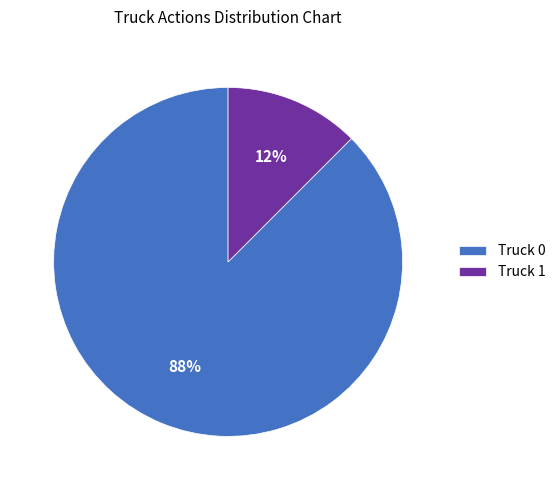

To the nearest percent, what is the average slice percentage?

50%